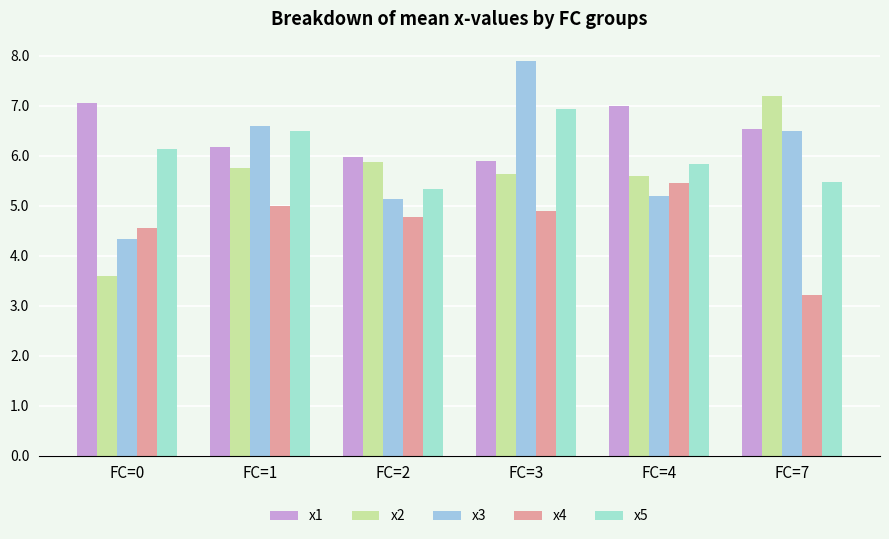

What is the minimum value for x2?

3.6